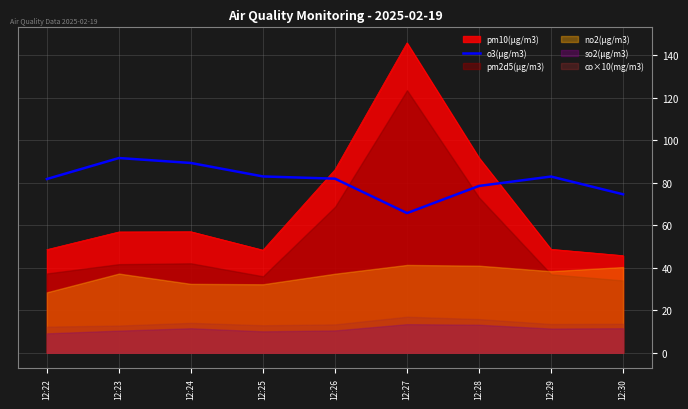

Which category has the lowest value in the o3(μg/m3) series?

12:27